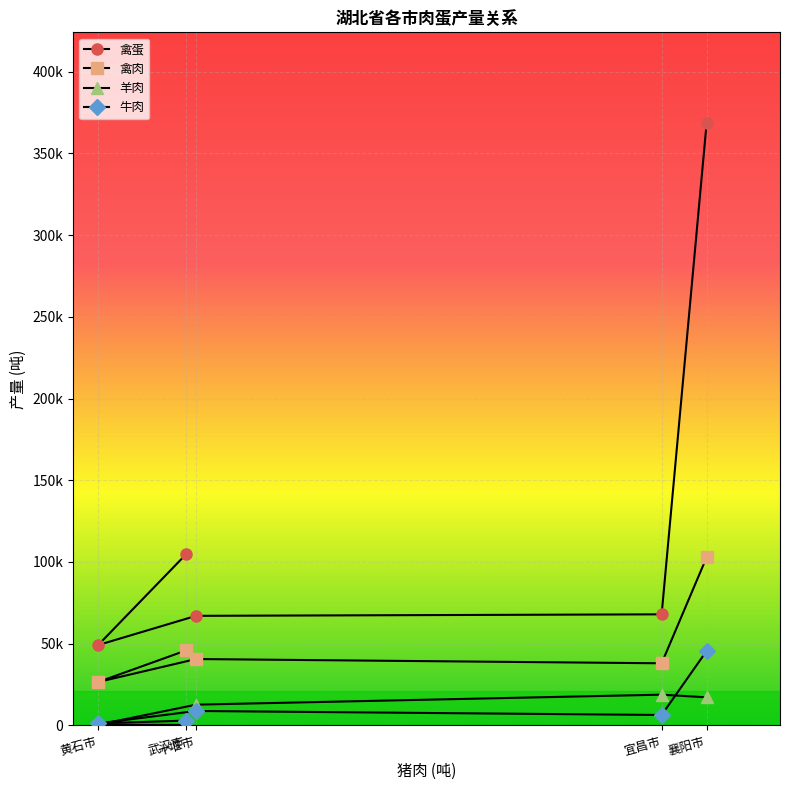

What is the total value across all series at 武汉市?

153932